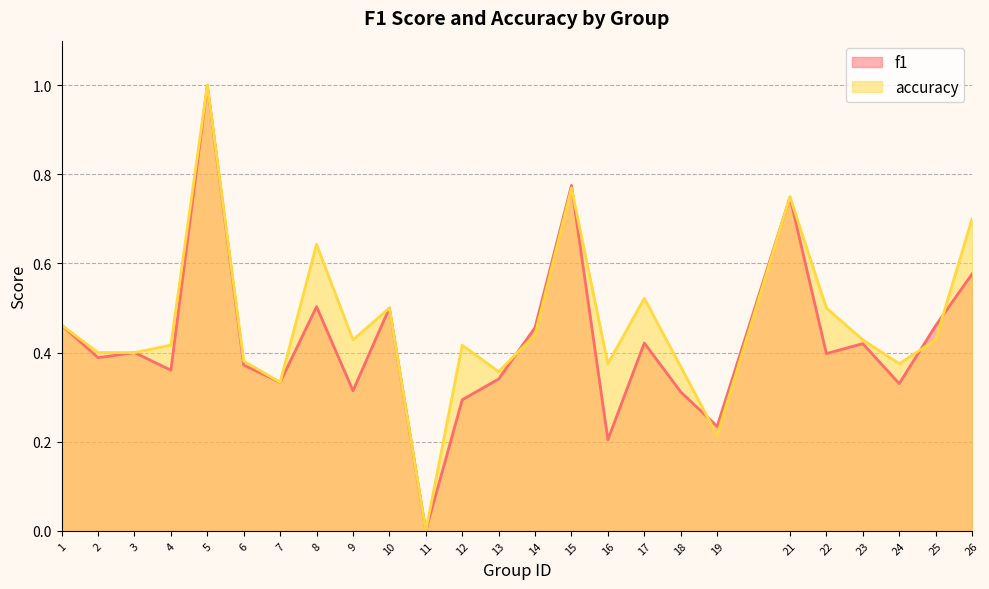

How many interior local peaks does the accuracy series have?

7